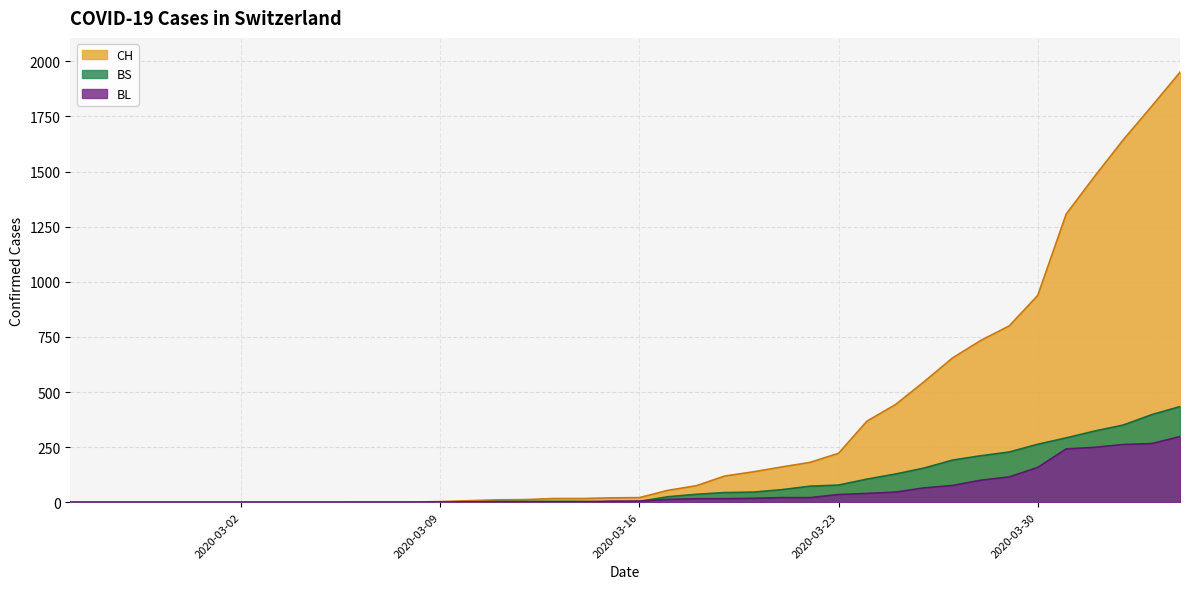

Reading right to left, list all the values displayed in this chart.

CH: 1950	1795	1643	1478	1307	938	800	734	654	546	443	368	222	181	160	138	119	75	54	21	20	17	17	12	11	7	3	1	1	1	0	0	0	0	0	0	0	0	0	0
BL: 298	266	262	249	242	158	115	100	76	65	46	40	35	21	21	18	16	16	13	5	5	2	2	2	2	2	1	0	0	0	0	0	0	0	0	0	0	0	0	0
BS: 434	397	350	323	292	263	228	211	191	155	128	105	78	73	57	46	44	36	25	4	0	4	4	4	4	0	0	0	0	0	0	0	0	0	0	0	0	0	0	0